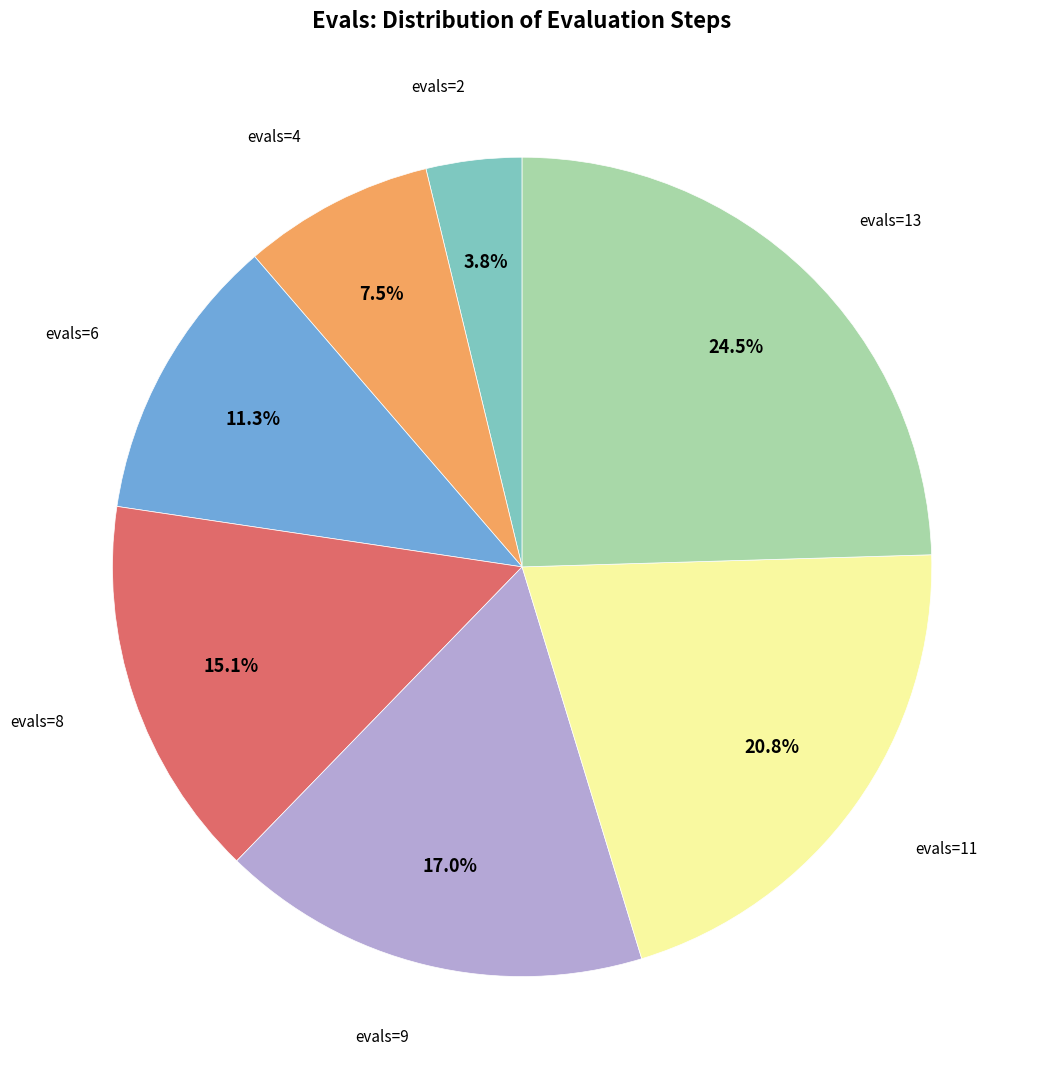

Does any single category account for the majority?

No